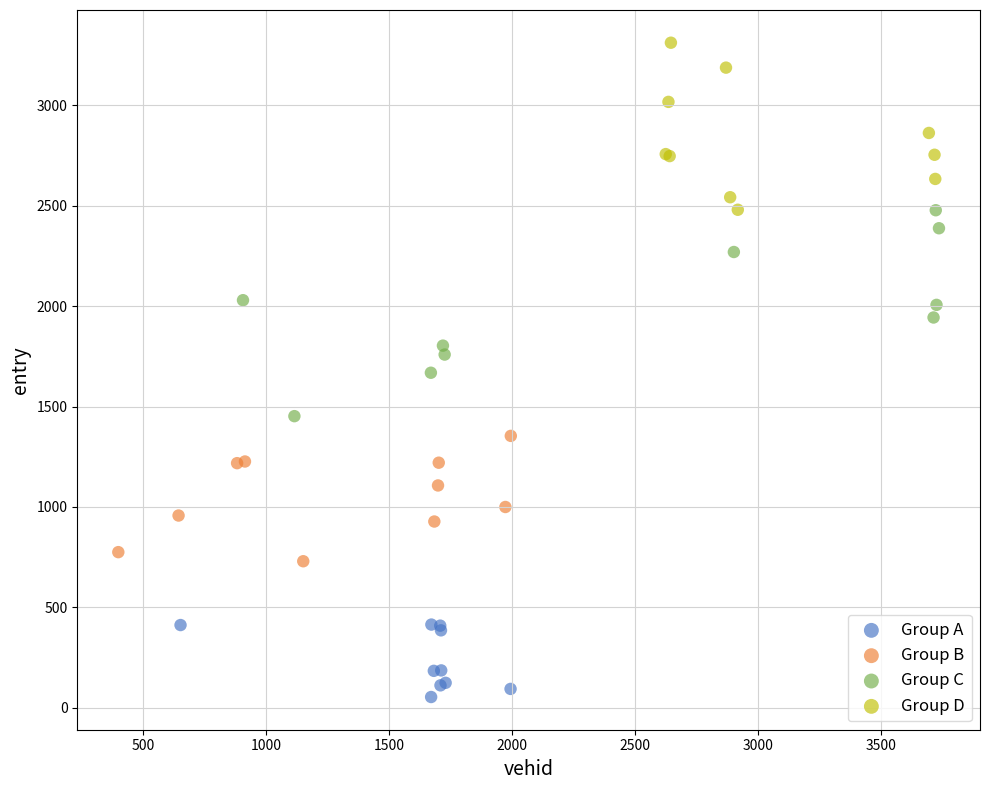

Which series contains the highest Y value?

Group D